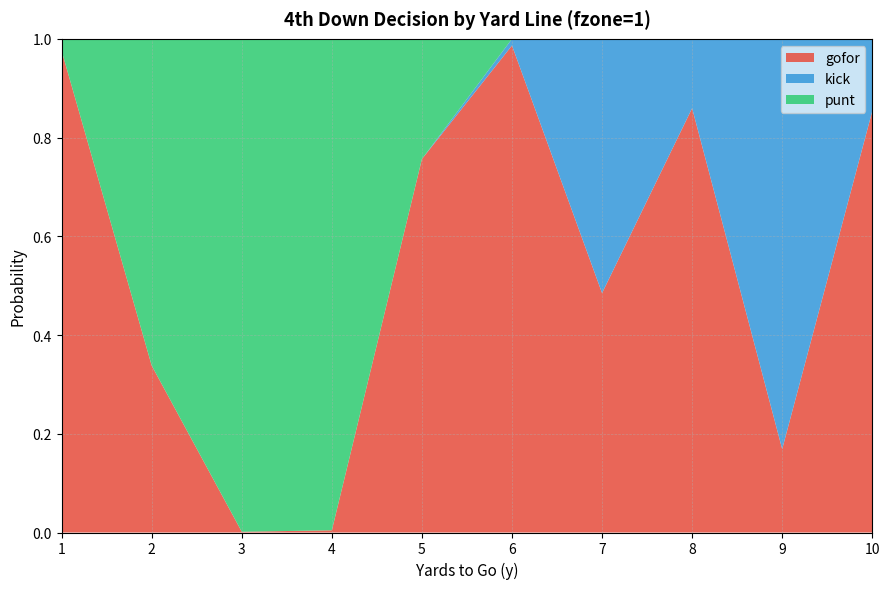

Reading left to right, transcribe all the data shown in this chart.

gofor: 1=1.0	2=0.3	3=0.0	4=0.0	5=0.8	6=1.0	7=0.5	8=0.9	9=0.2	10=0.9
kick: 1=0.0	2=0.0	3=0.0	4=0.0	5=0.0	6=0.0	7=0.5	8=0.1	9=0.8	10=0.1
punt: 1=0.0	2=0.7	3=1.0	4=1.0	5=0.2	6=0.0	7=0.0	8=0.0	9=0.0	10=0.0